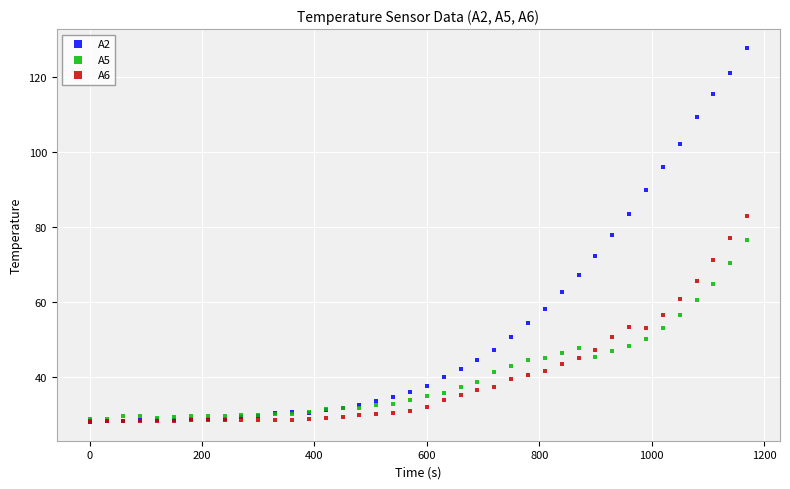

What are all the series names shown in the legend?

A2, A5, A6